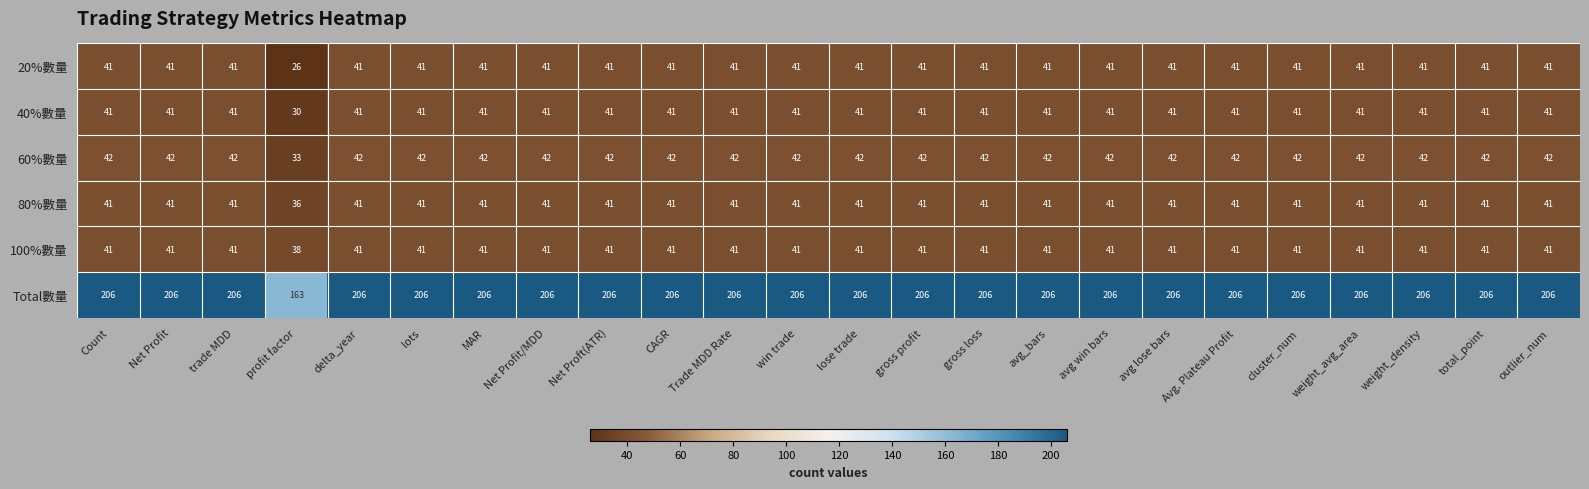

Count the 60%數量 values in the range 42 to 43.

23